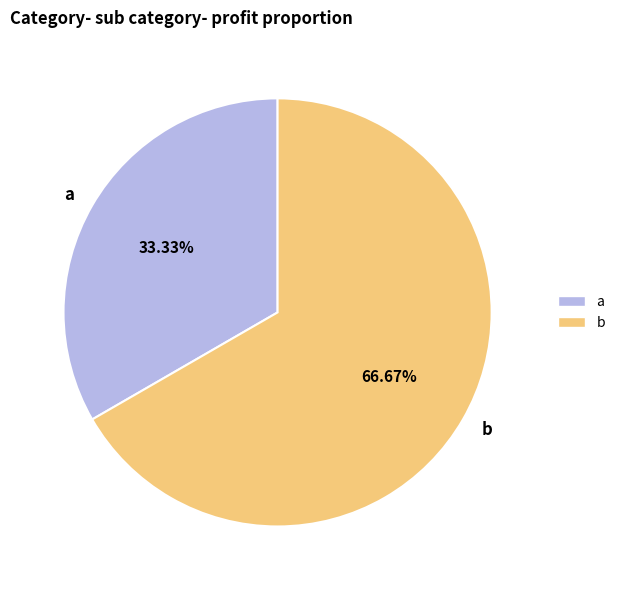

Does b account for over 50% of the chart?

Yes